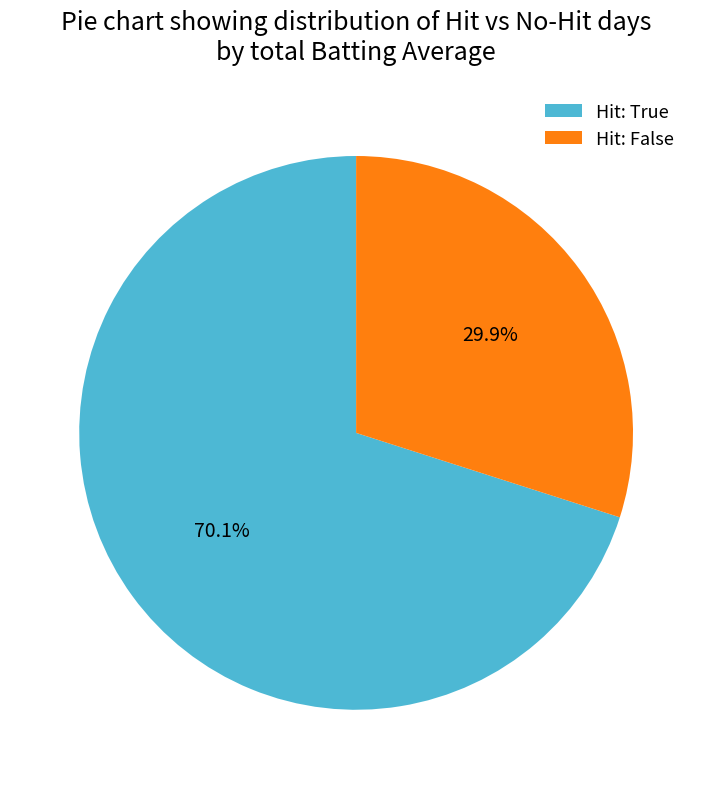

What is the ratio of the value at Hit: True to the value at Hit: False?

2.3